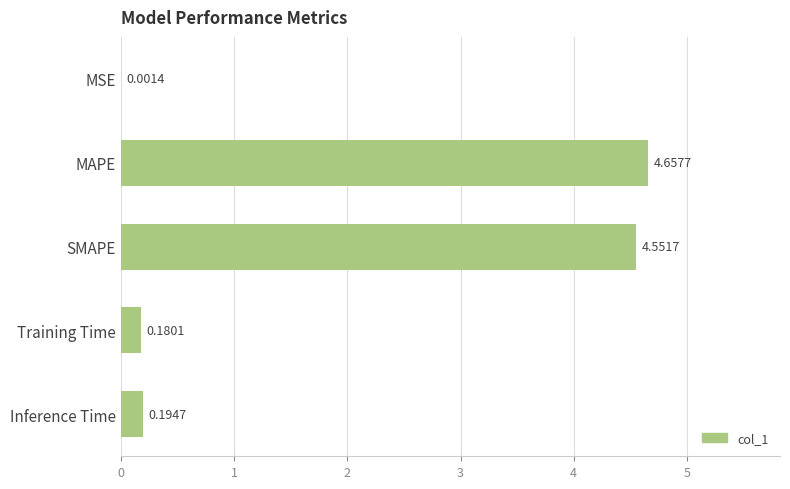

Between Training Time and MSE, which is larger?

Training Time